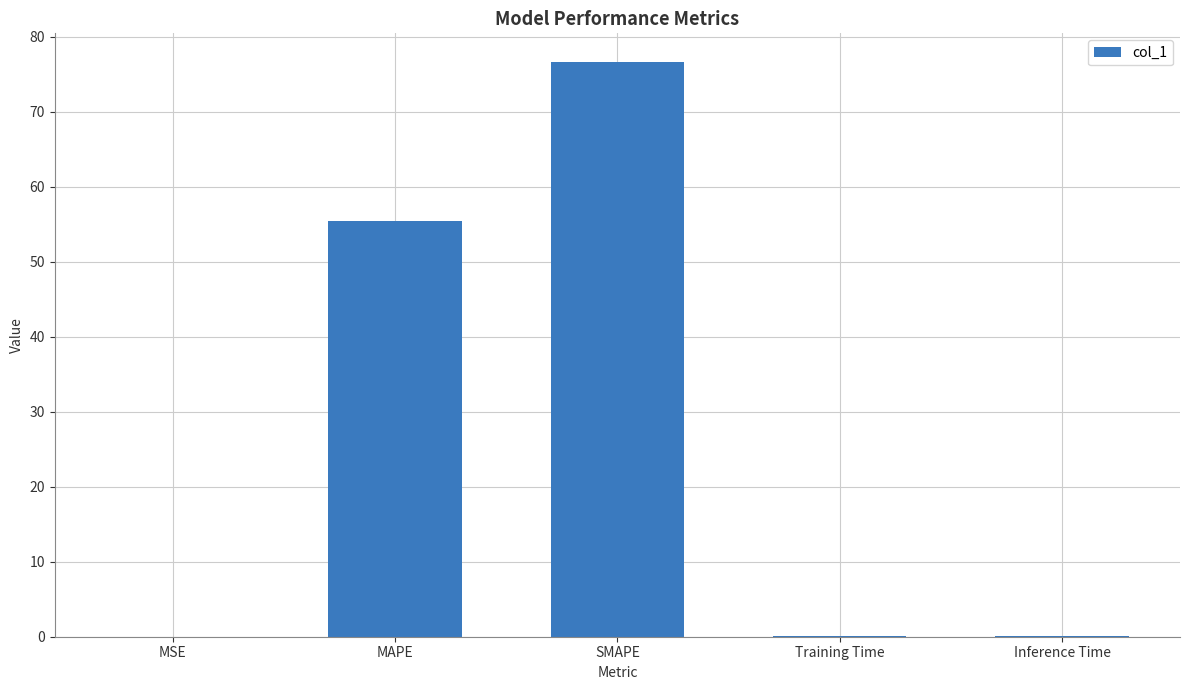

Where is the data nearest to the value 38?

MAPE